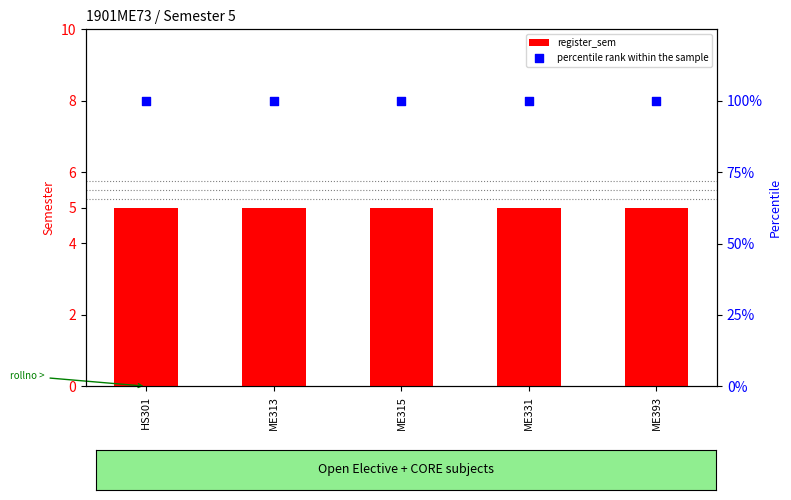

Which series has the largest total across all categories?

percentile rank within the sample